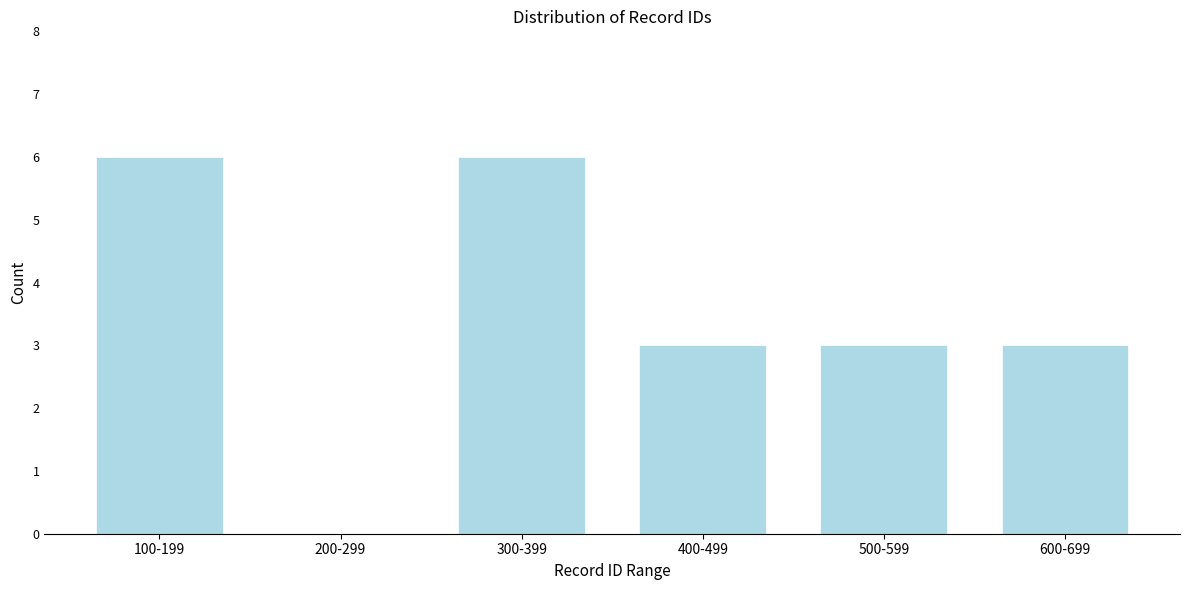

Reading left to right, what are all the values shown in this chart?

100-199=6	200-299=0	300-399=6	400-499=3	500-599=3	600-699=3